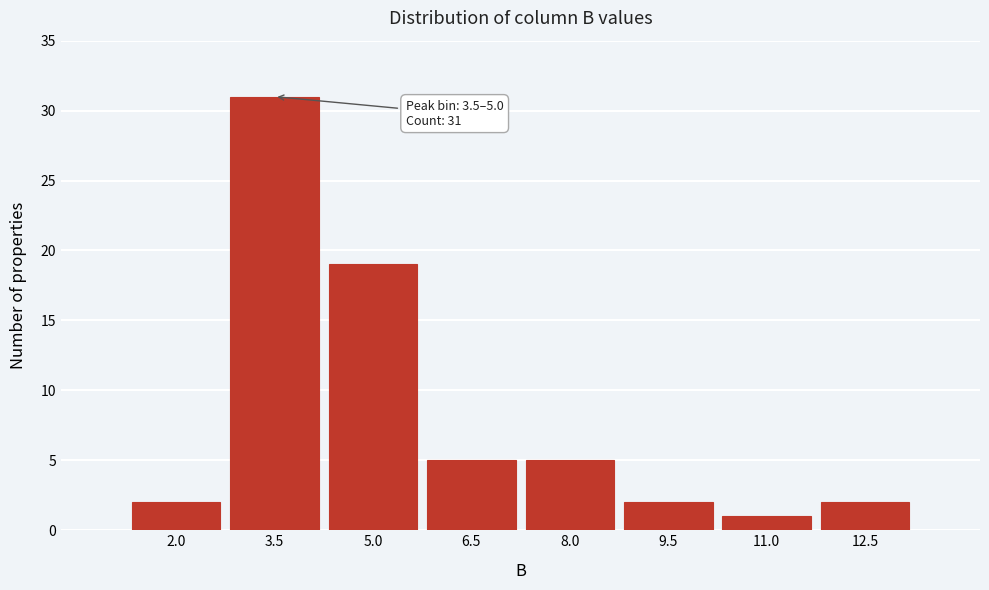

Reading right to left, what are all the values shown in this chart?

12.5=2	11.0=1	9.5=2	8.0=5	6.5=5	5.0=19	3.5=31	2.0=2